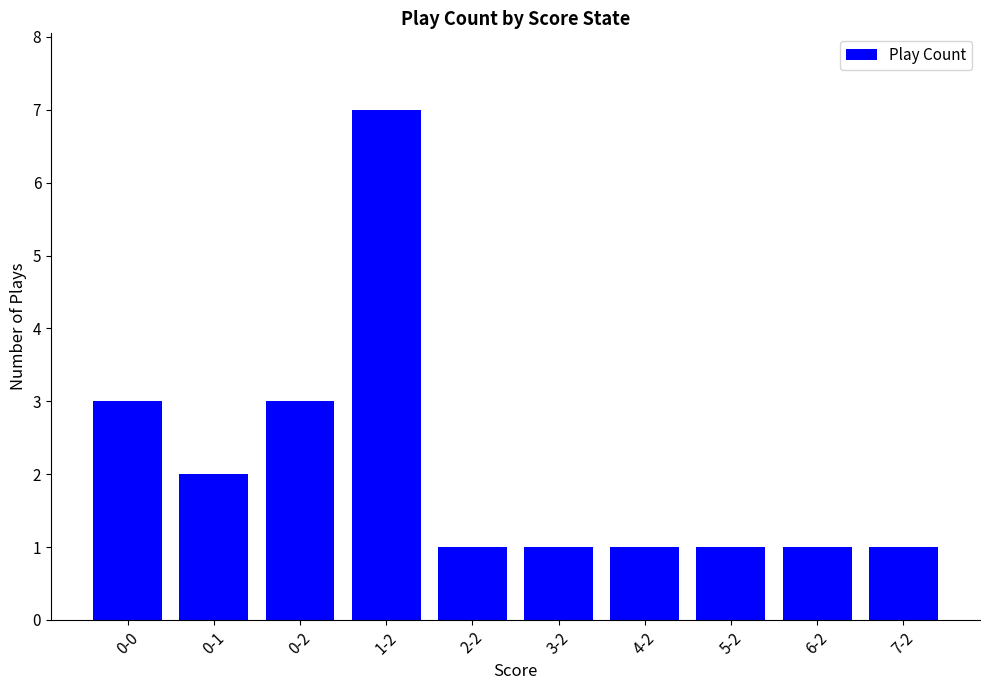

Approximately how many times larger is the value at 0-2 compared to 1-2?

0.4